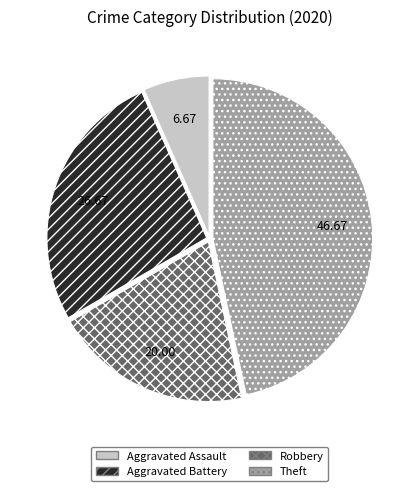

Between Aggravated Battery and Aggravated Assault, which is larger?

Aggravated Battery